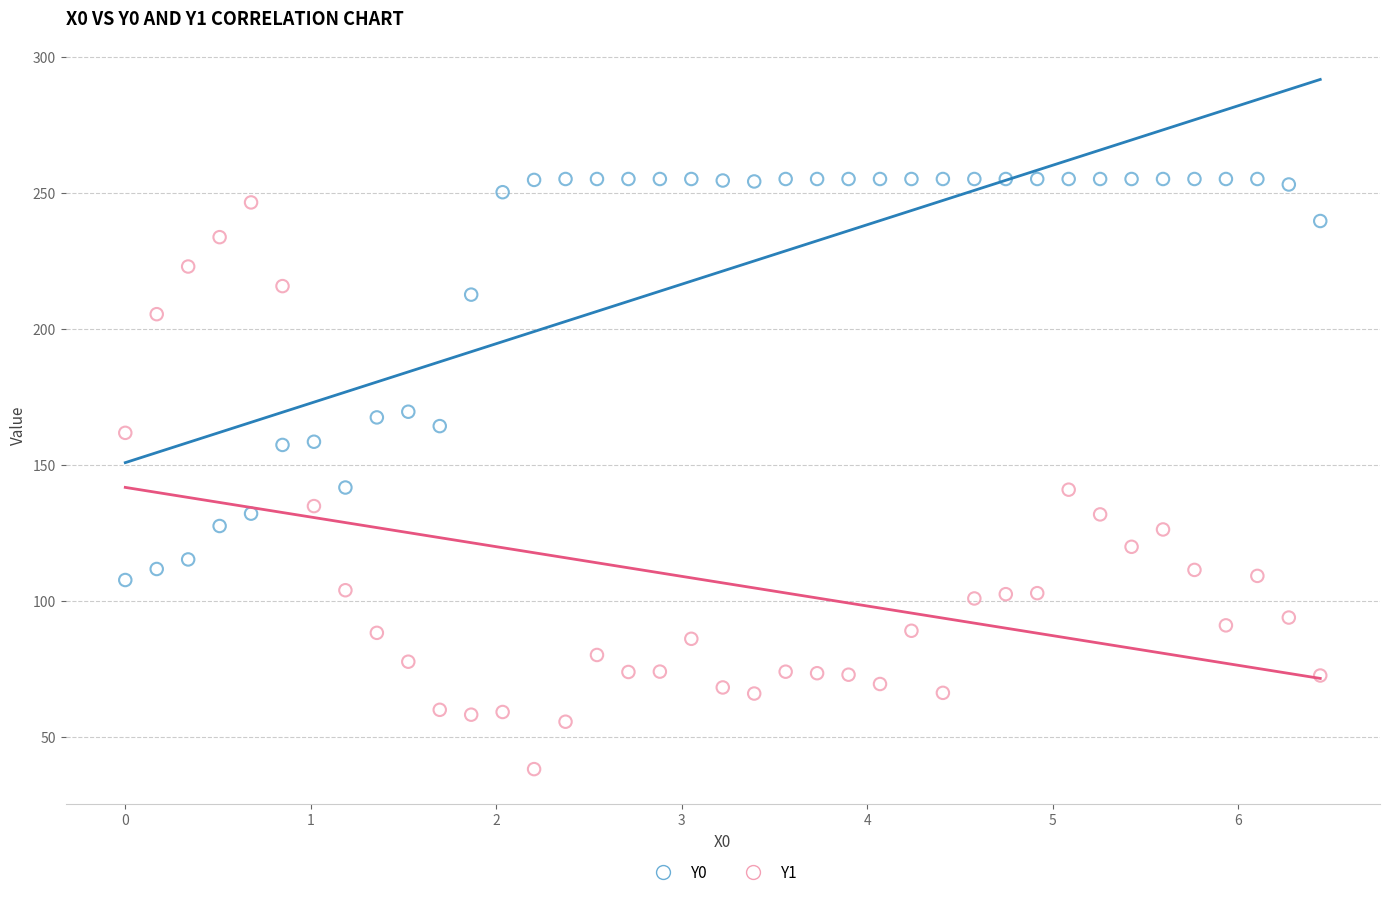

Which series has the largest Y range (max minus min)?

Y1